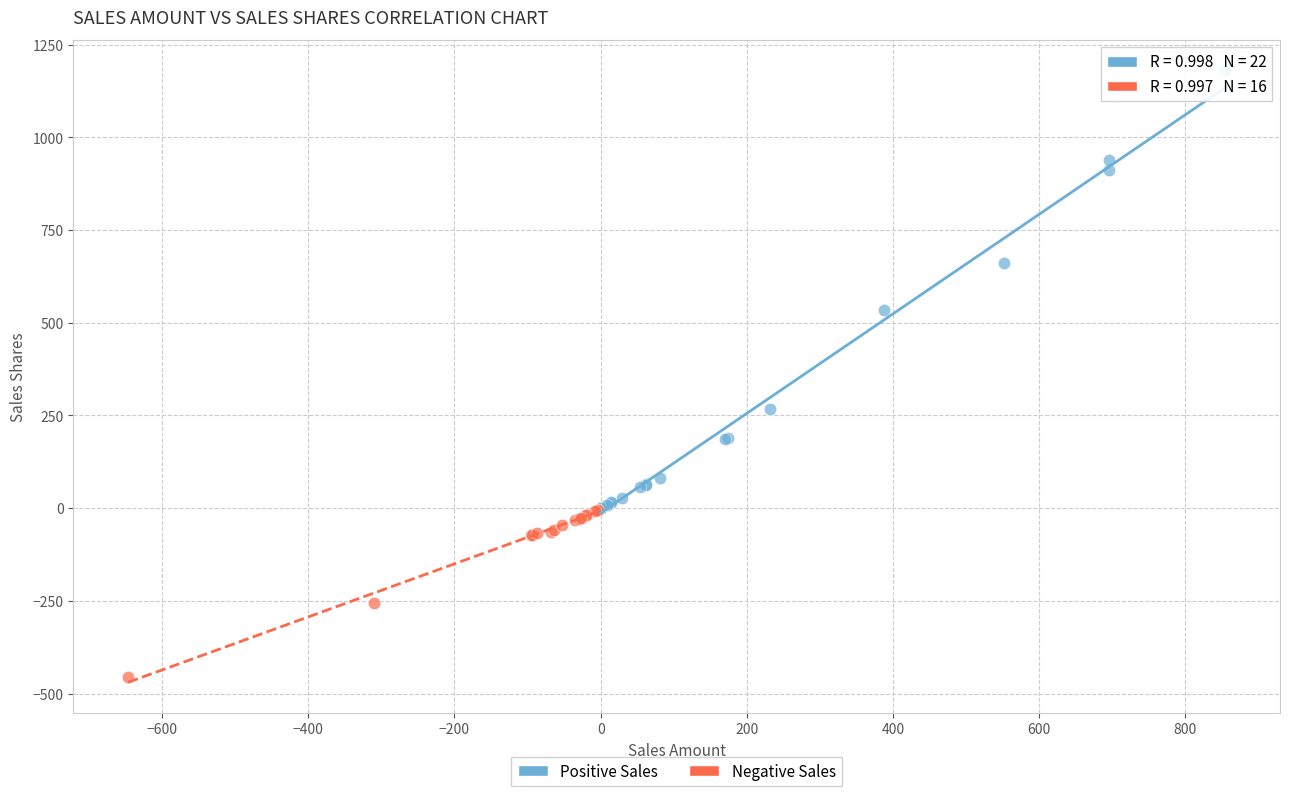

Which series contains the lowest Y value?

Negative Sales